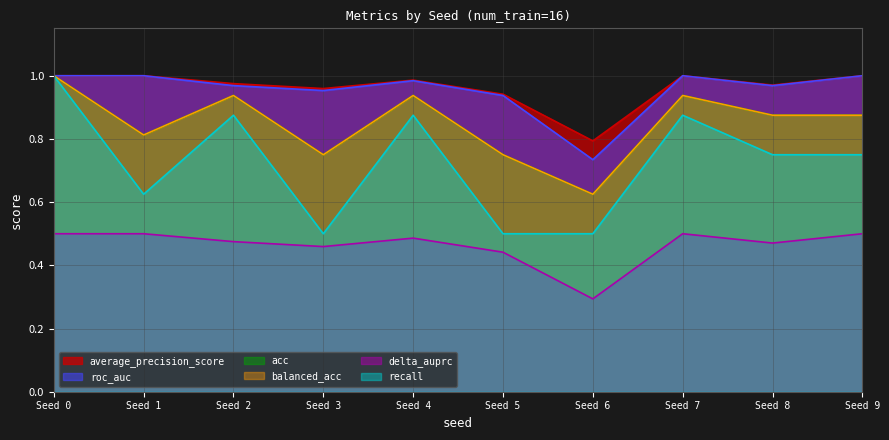

What is the difference between the maximum and second lowest values in the recall series?

0.5